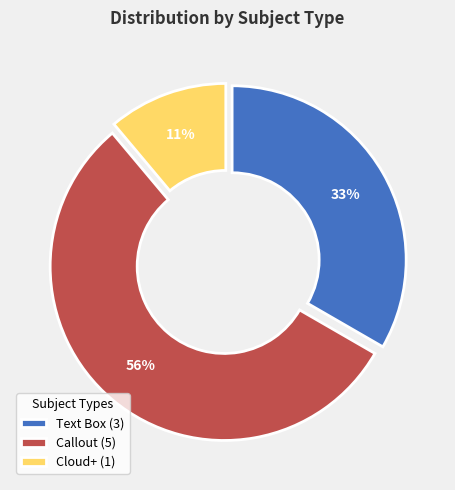

What is the largest slice in the pie chart?

Callout